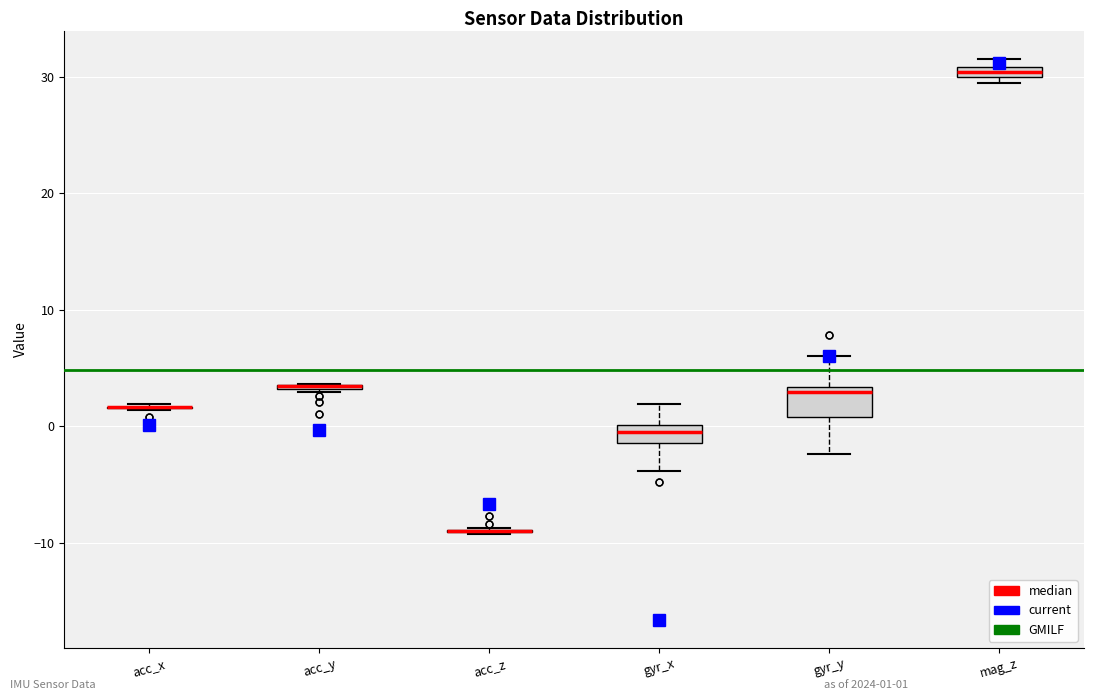

Where does the upper whisker of the box for gyr_y end on the y-axis? The values are not printed on the chart, so give them approximately, as read against the axis.

6